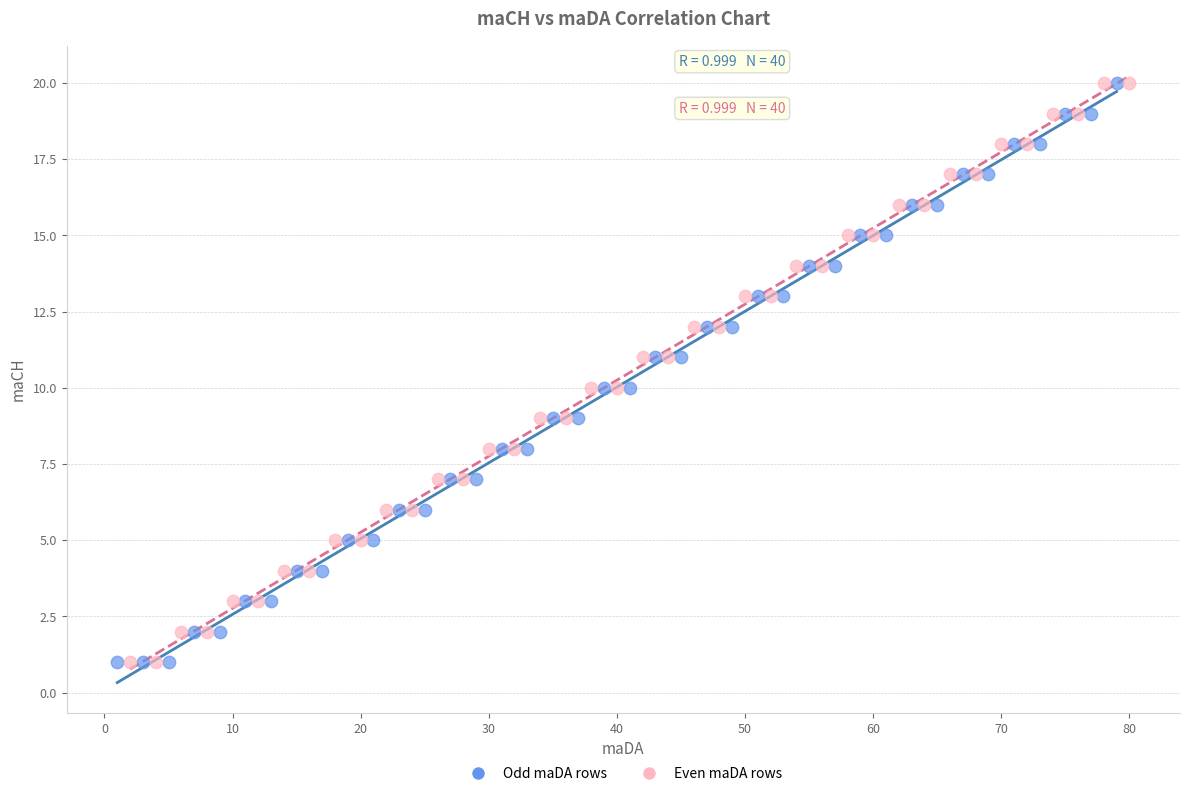

What are all the series names shown in the legend?

Odd maDA rows, Even maDA rows